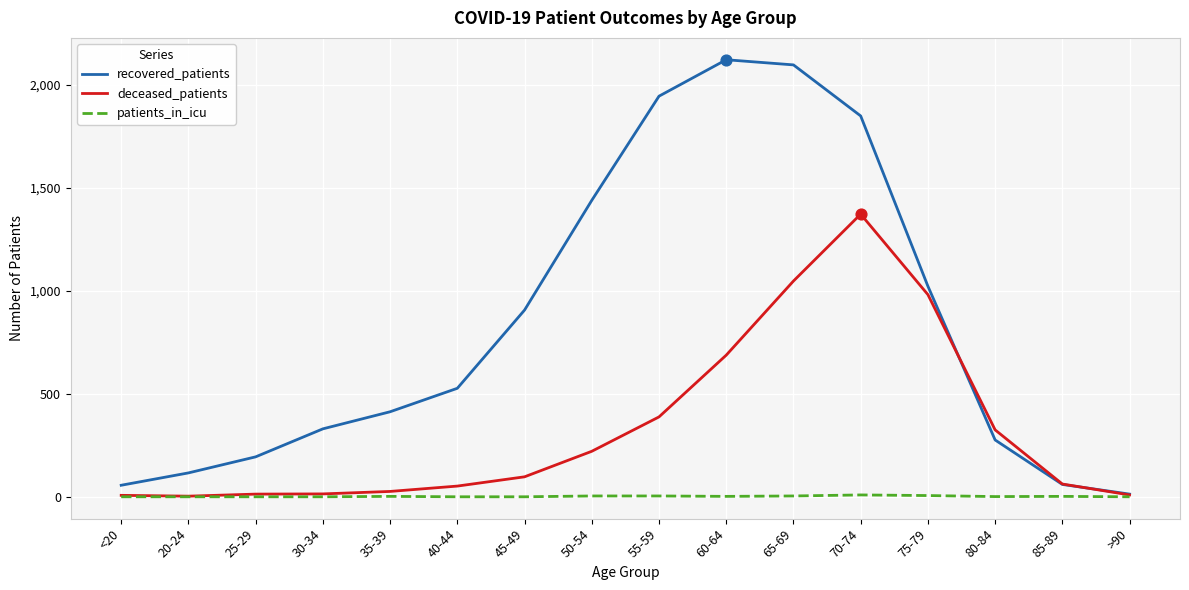

What are all the series names shown in the legend?

recovered_patients, deceased_patients, patients_in_icu